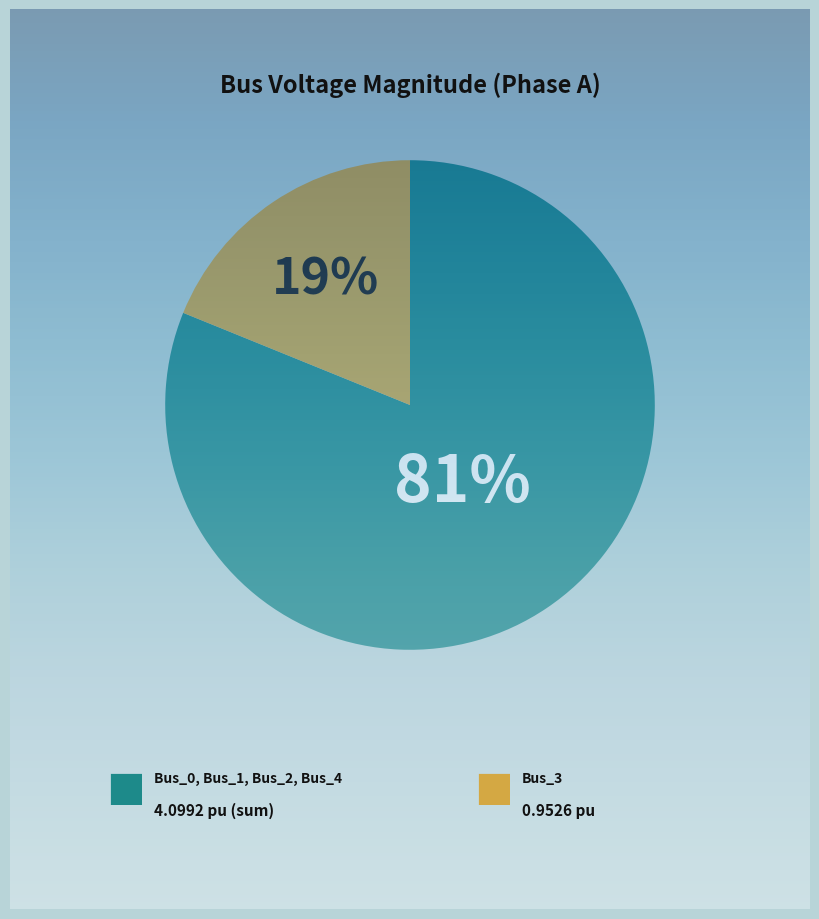

Does Bus_1 represent more than half of the total?

No